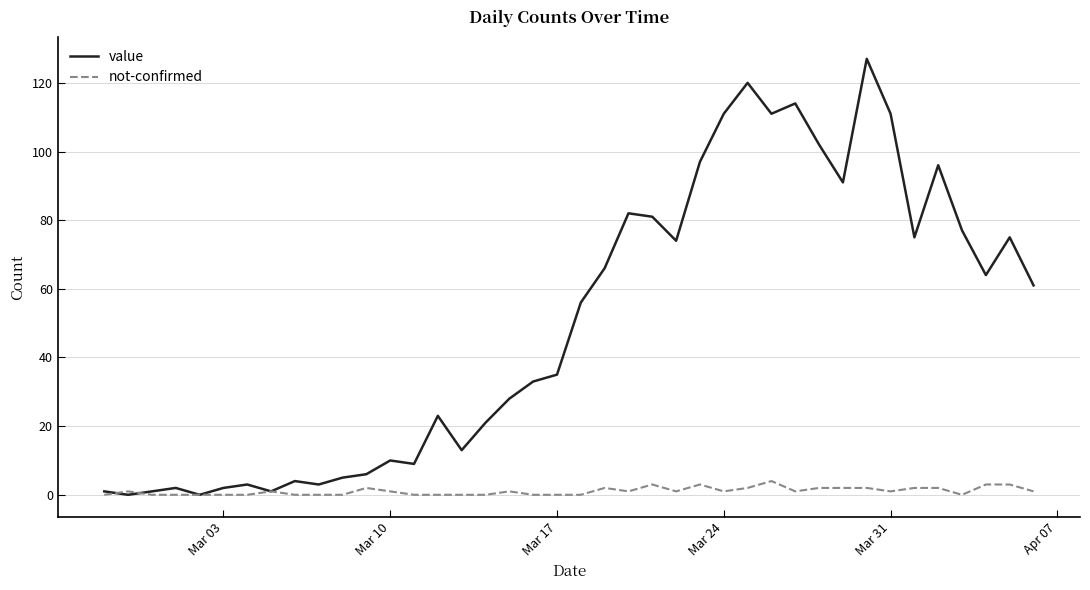

What is the greatest value displayed?

127